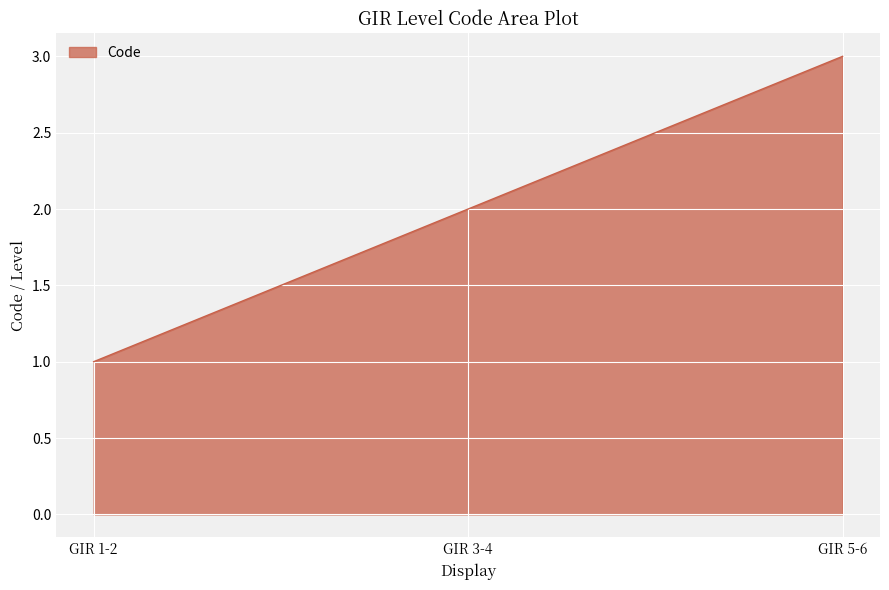

Is it true that the value at GIR 5-6 is 3?

True